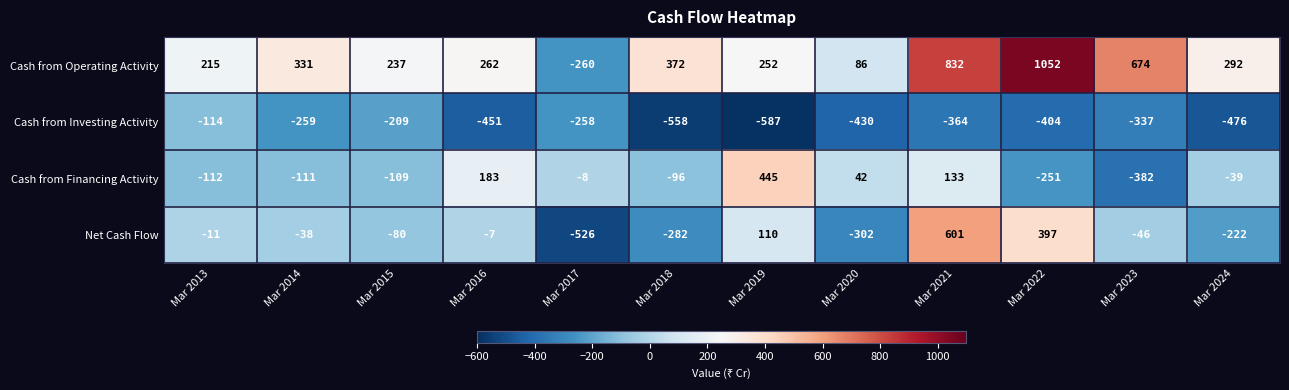

How many values in the Net Cash Flow series exceed -38?

5